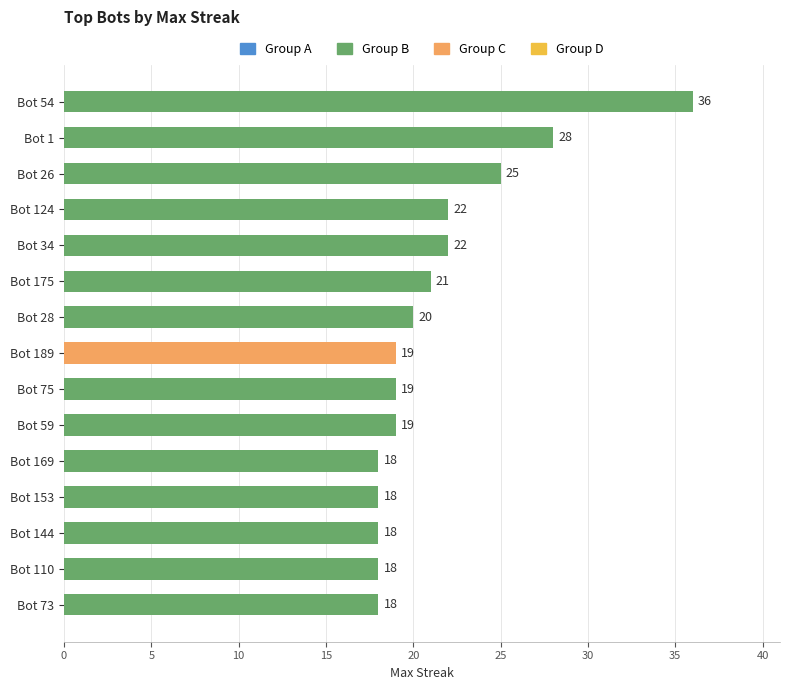

Does the chart contain stacked bars?

No